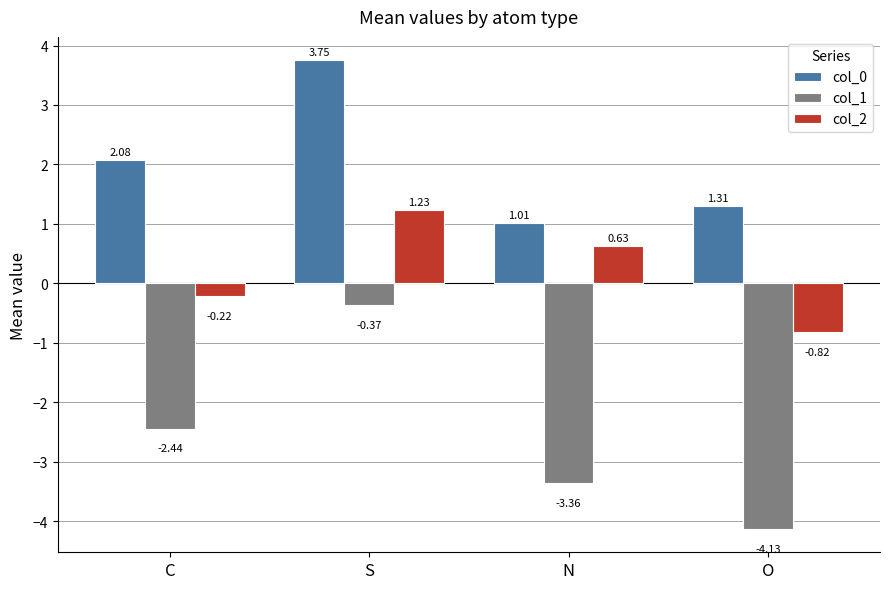

How many bars are there in each group?

3